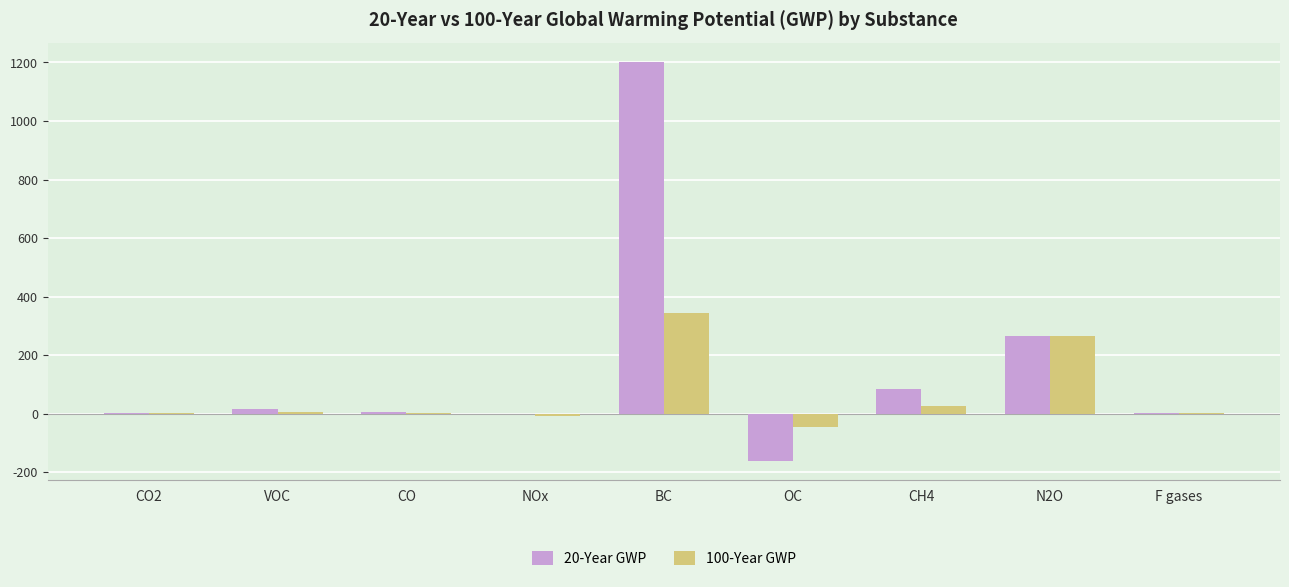

Which series has the largest total across all categories?

20-Year GWP